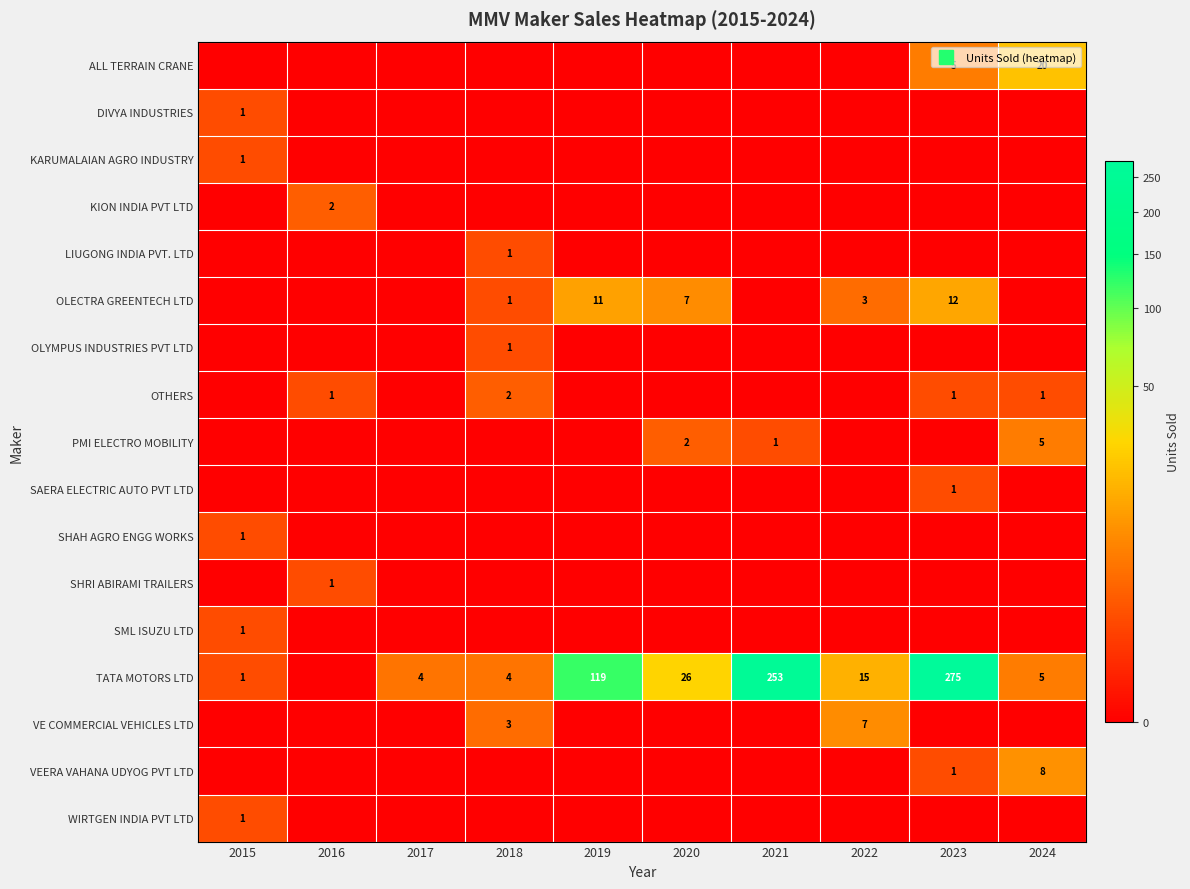

Which category has the lowest value in the OLYMPUS INDUSTRIES PVT LTD series?

2015